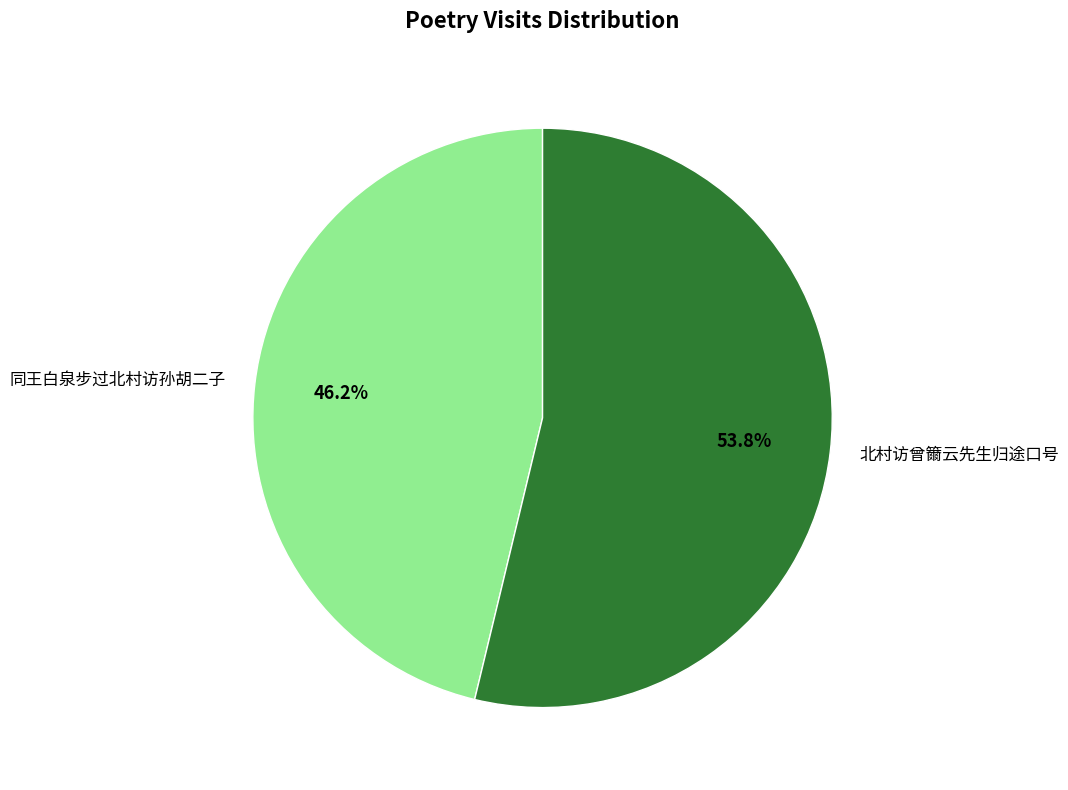

To the nearest percent, what is the average slice percentage?

50%